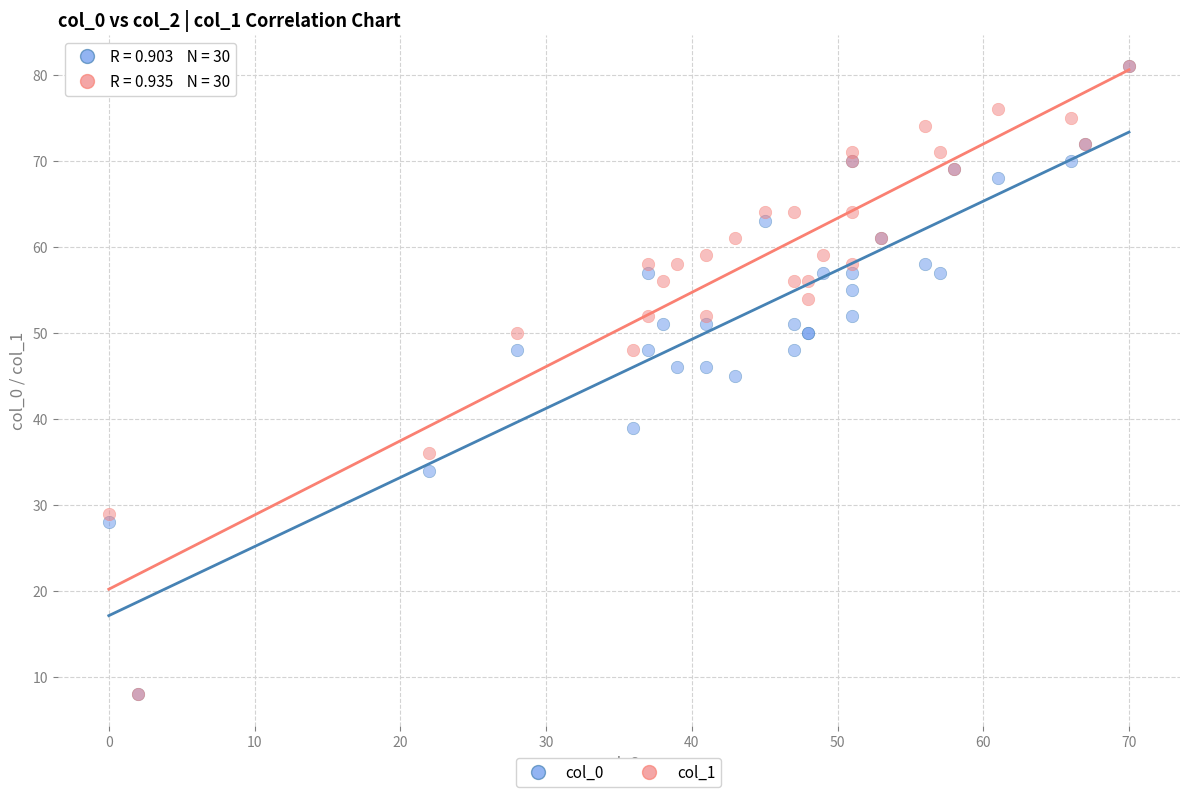

What are all the series names shown in the legend?

col_0, col_1